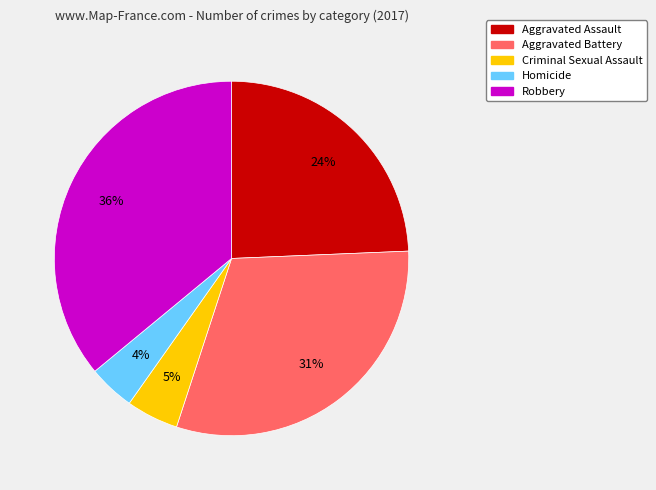

Is it true that Aggravated Assault is 11% of the pie?

False